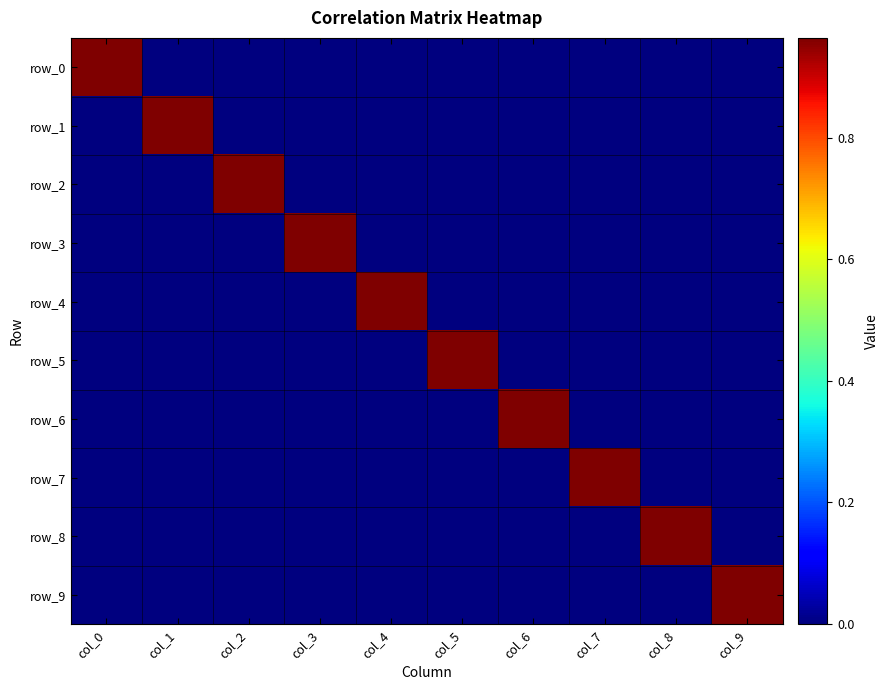

Is it true that row_1 equals -0.0 at col_2?

True